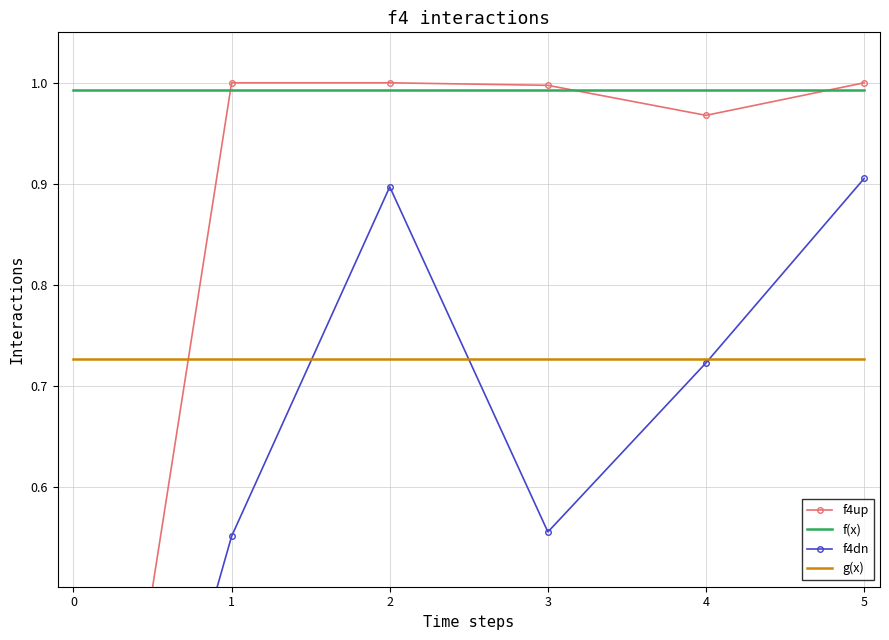

The value of f(x) at 5 is 1.6. True or false?

False